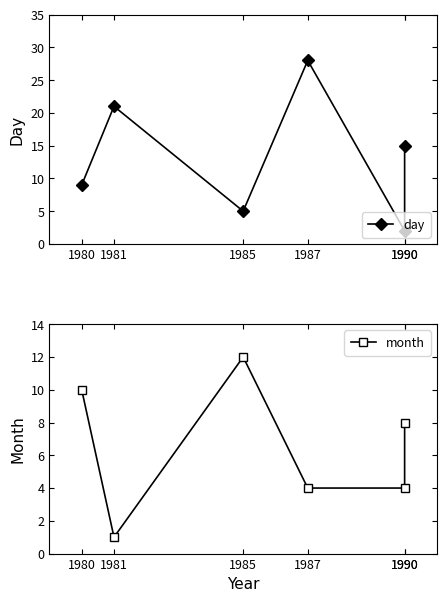

At which label does day reach its peak?

1987